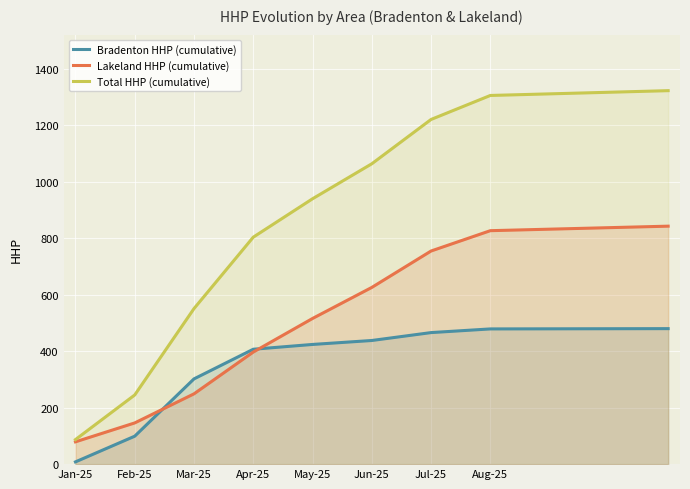

Reading left to right, extract all data points from this chart.

Bradenton HHP (cumulative): 8	99	302	407	424	438	466	479	480
Lakeland HHP (cumulative): 79	146	249	397	516	626	755	827	843
Total HHP (cumulative): 87	245	551	804	940	1064	1221	1306	1323